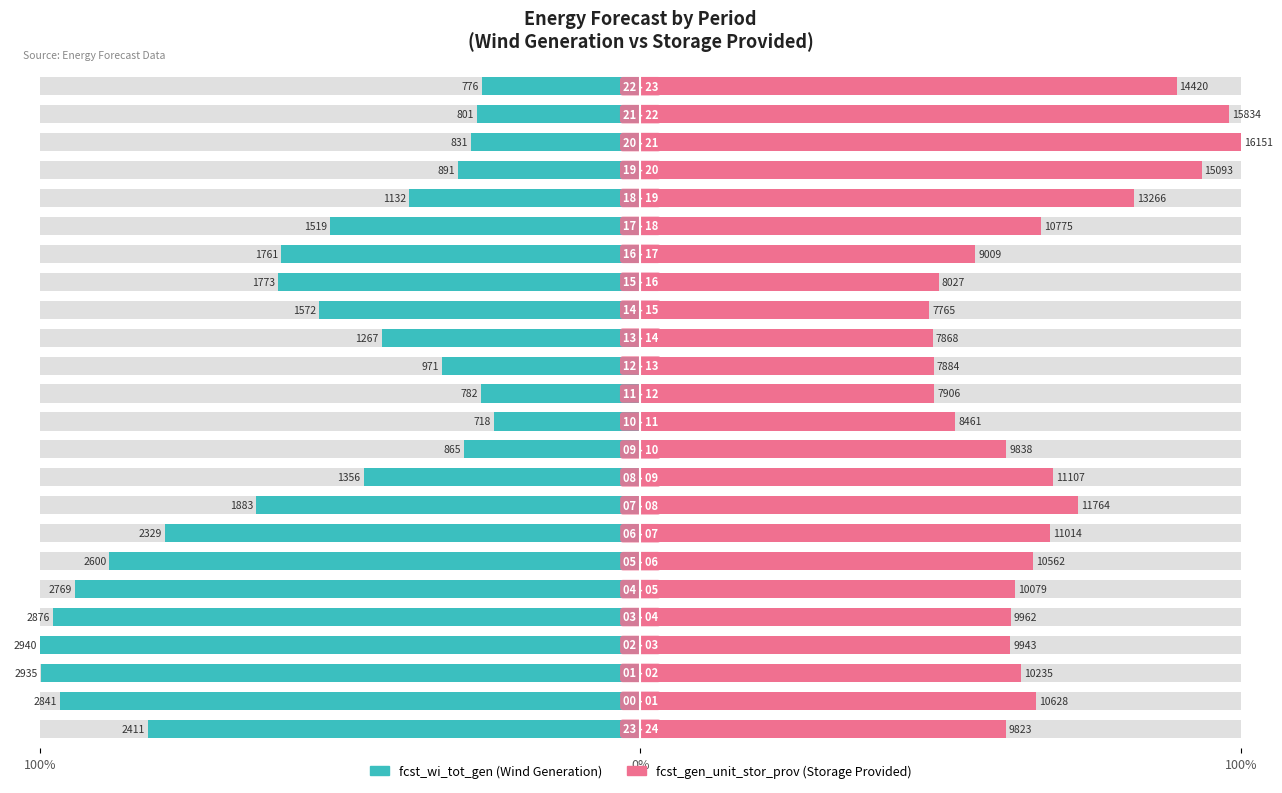

True or false: fcst_wi_tot_gen has a value of 160.0 at 0%.

False